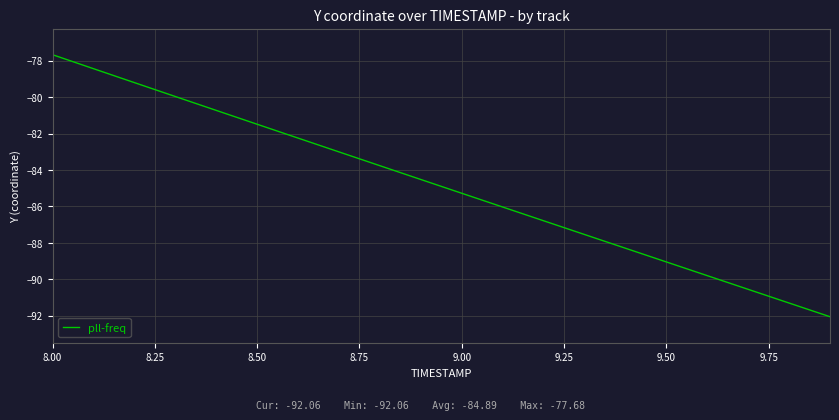

What is the minimum value shown in the chart?

-92.1